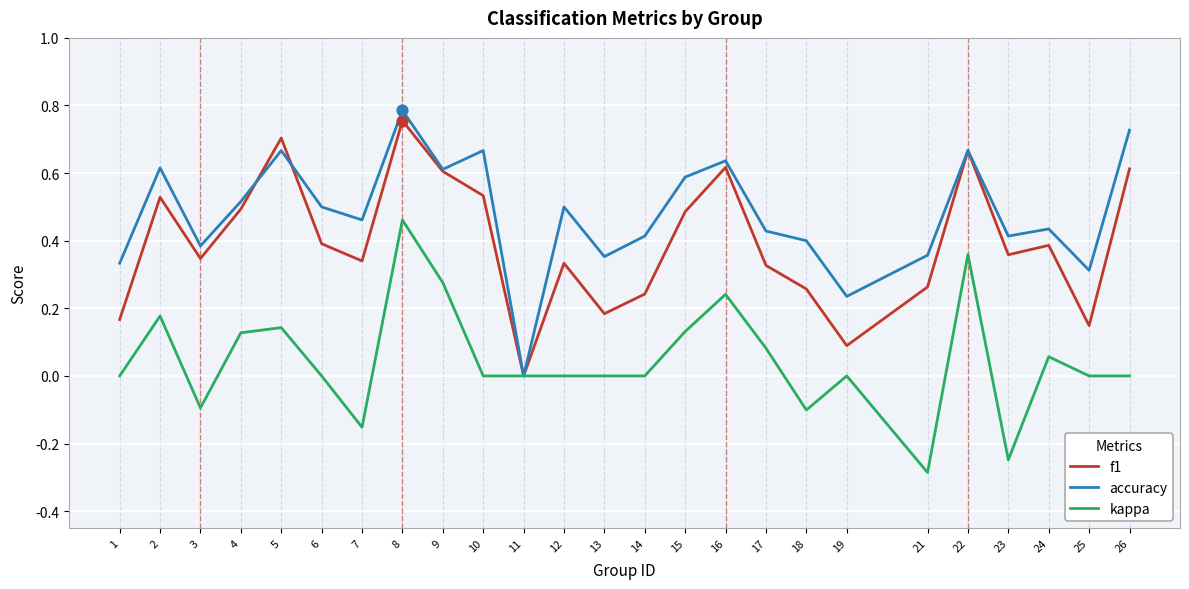

Which series changed the most between 10 and 24?

accuracy